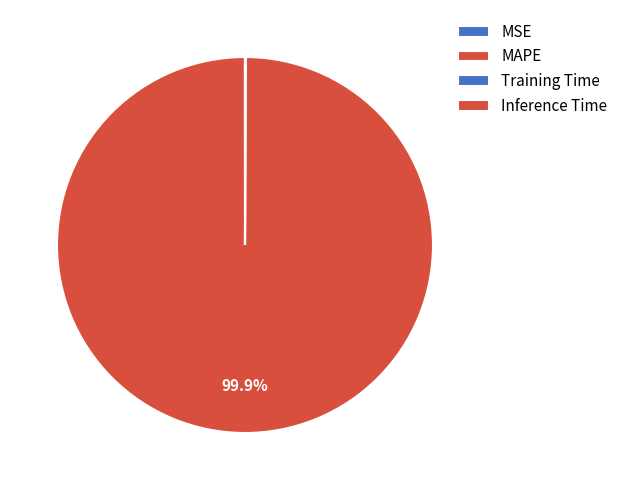

To the nearest percent, what is the difference between the largest and smallest slice percentages?

100%